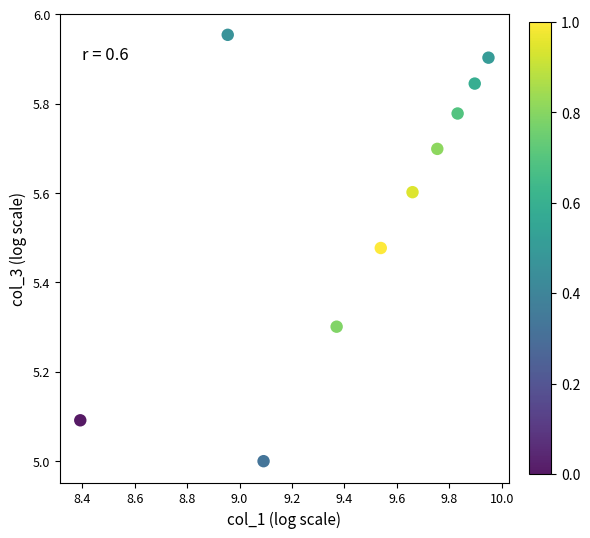

What is the range of Y values (max minus min)?

1.0